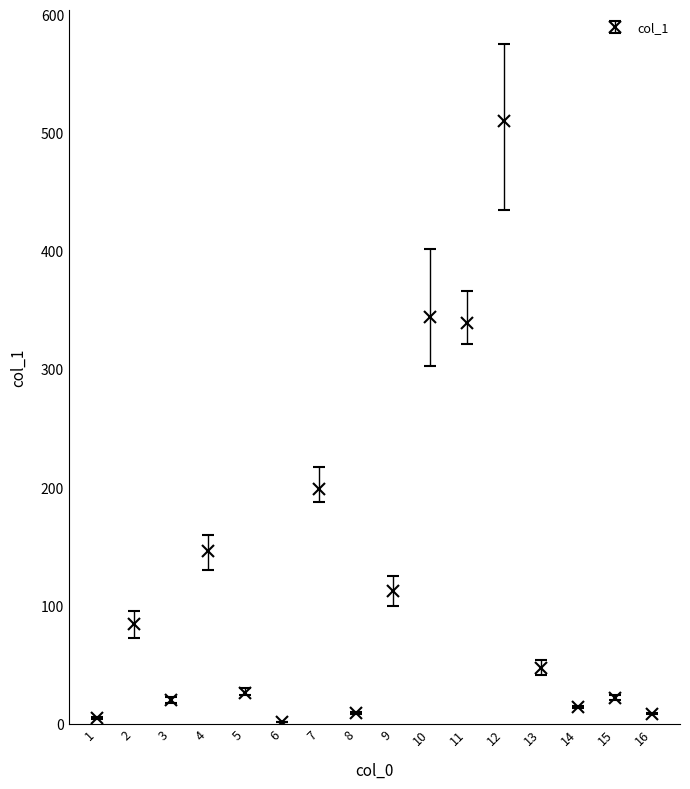

At which label is the value closest to 256?

7